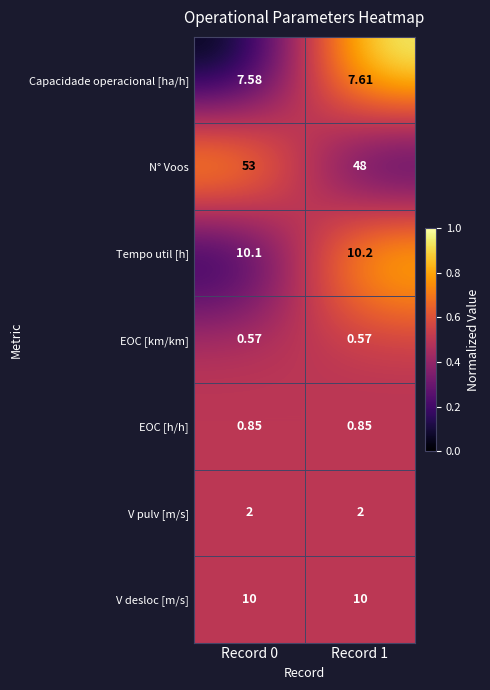

Rank the series by their maximum value, from lowest to highest.

EOC [km/km], EOC [h/h], V pulv [m/s], Capacidade operacional [ha/h], V desloc [m/s], Tempo util [h], N° Voos